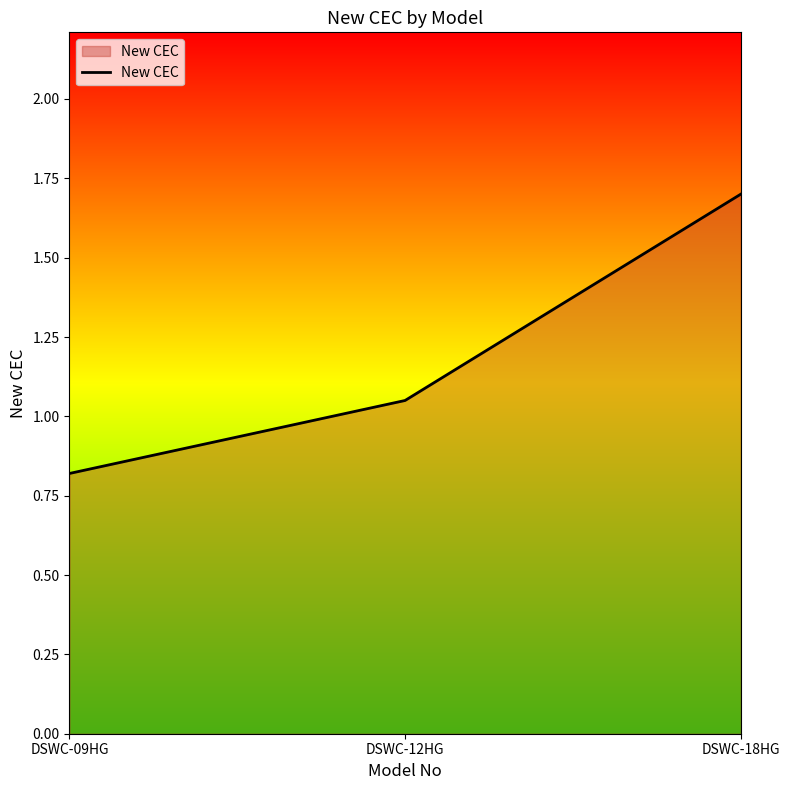

Where does the data first go above 1?

DSWC-12HG